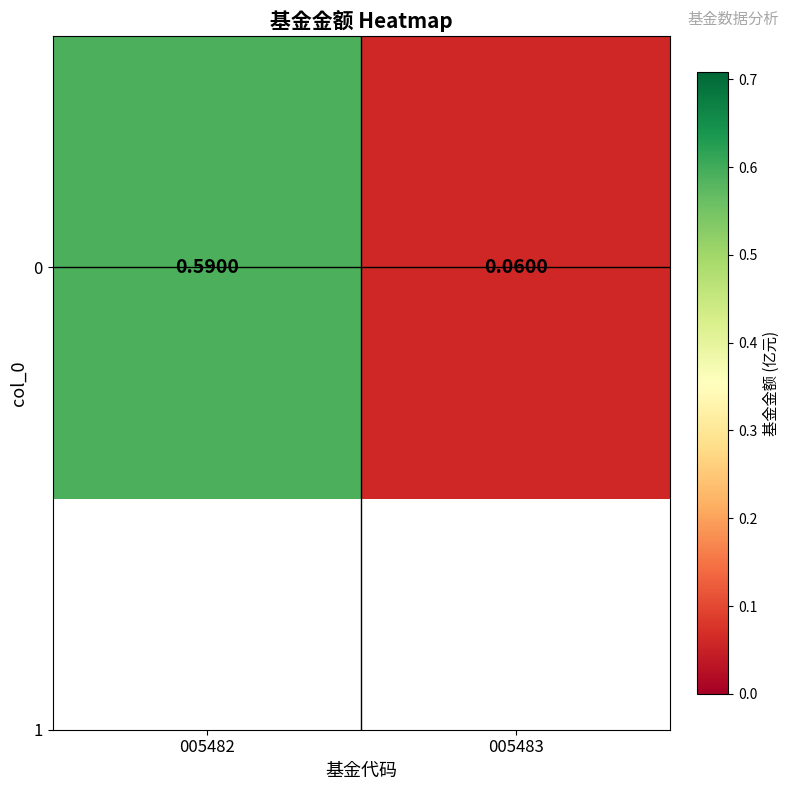

True or false: the data shows 0.6 at 005482.

True